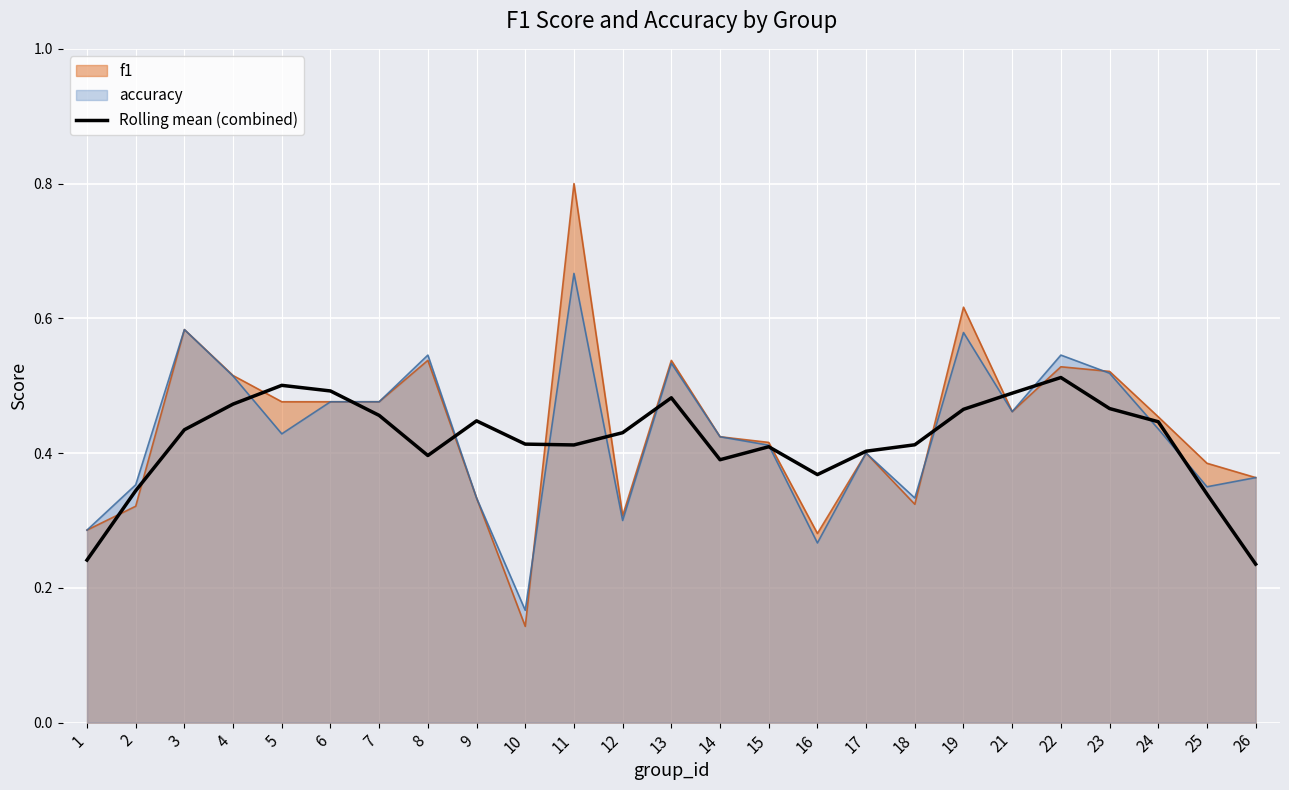

What is the maximum value shown in the chart?

0.8